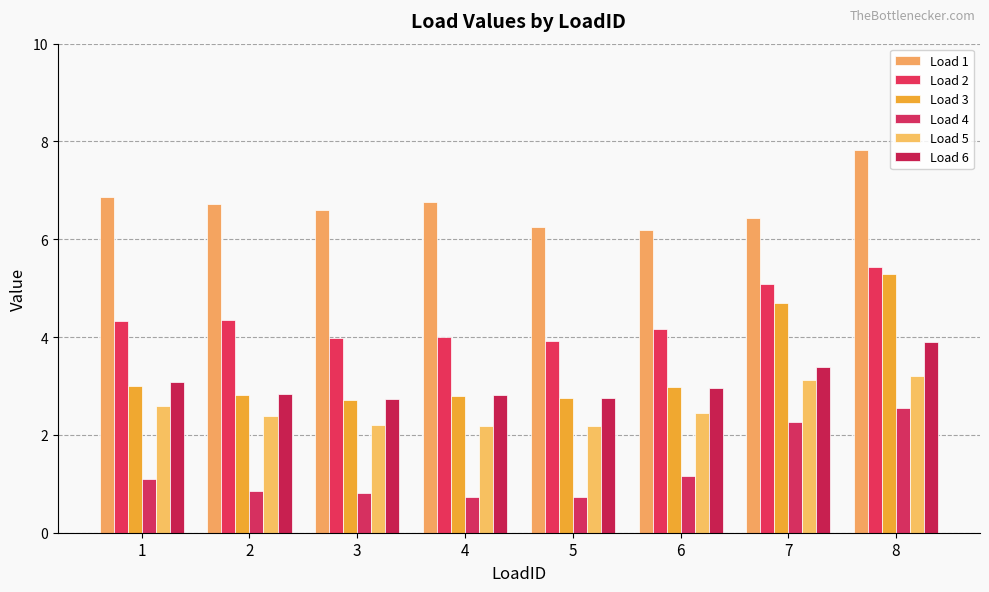

Which series changed the most between 5 and 7?

Load 3